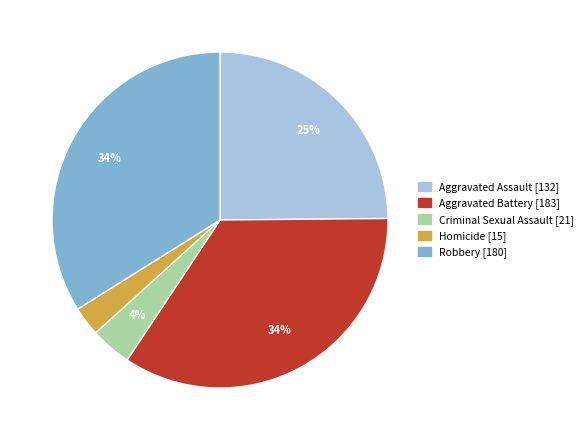

How many segments does this pie chart have?

5